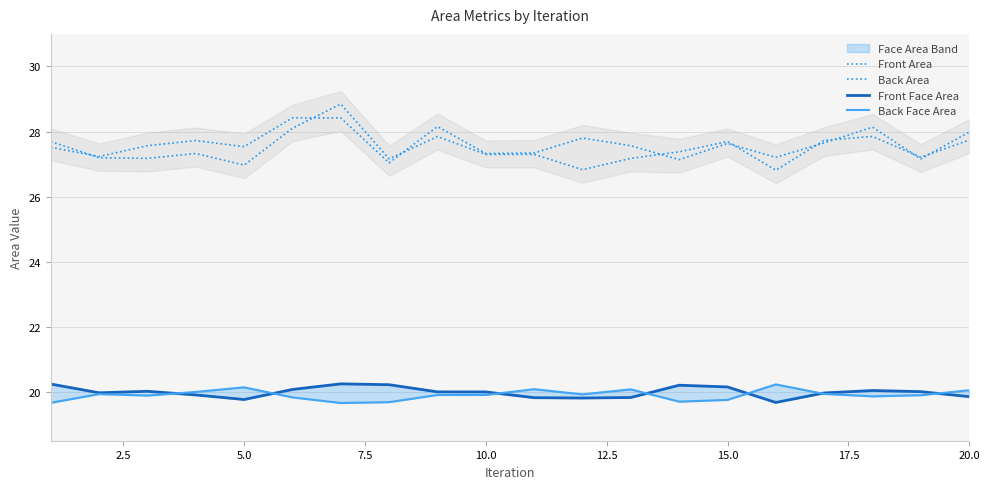

At which category does Front Area reach its first local valley?

5.0